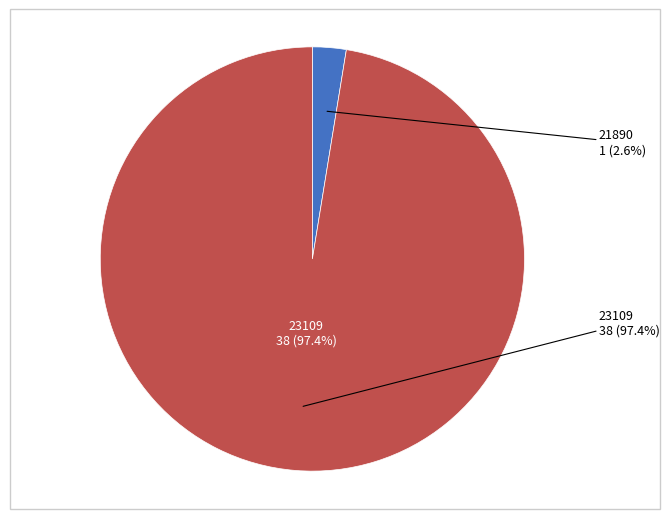

To the nearest percent, what is the combined percentage of 23109 and 21890?

100%